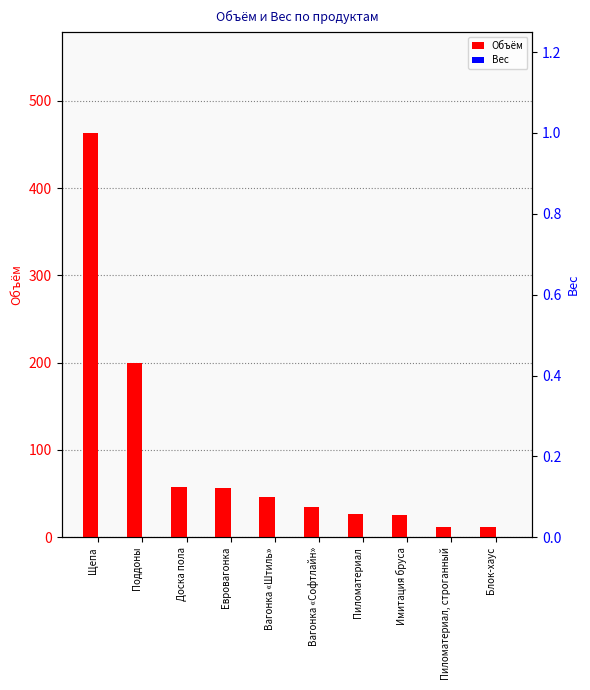

At which label does Объём reach its minimum?

Блок-хаус